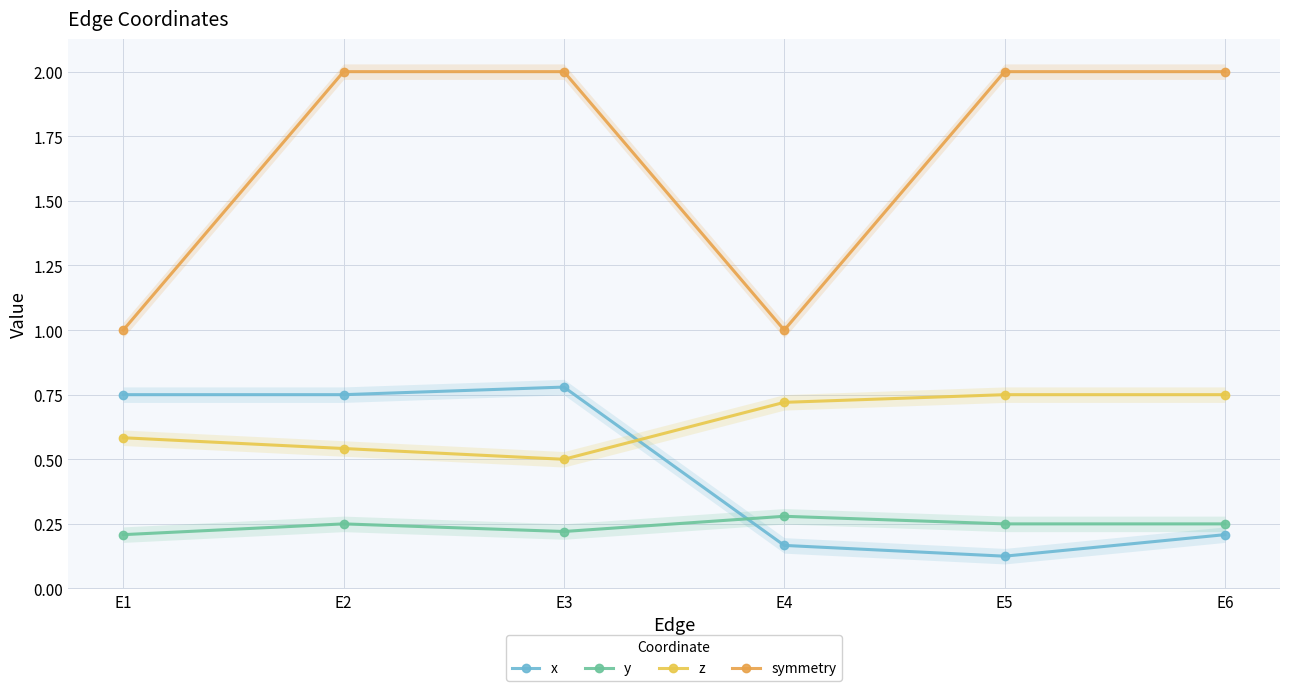

What are all the series names shown in the legend?

x, y, z, symmetry